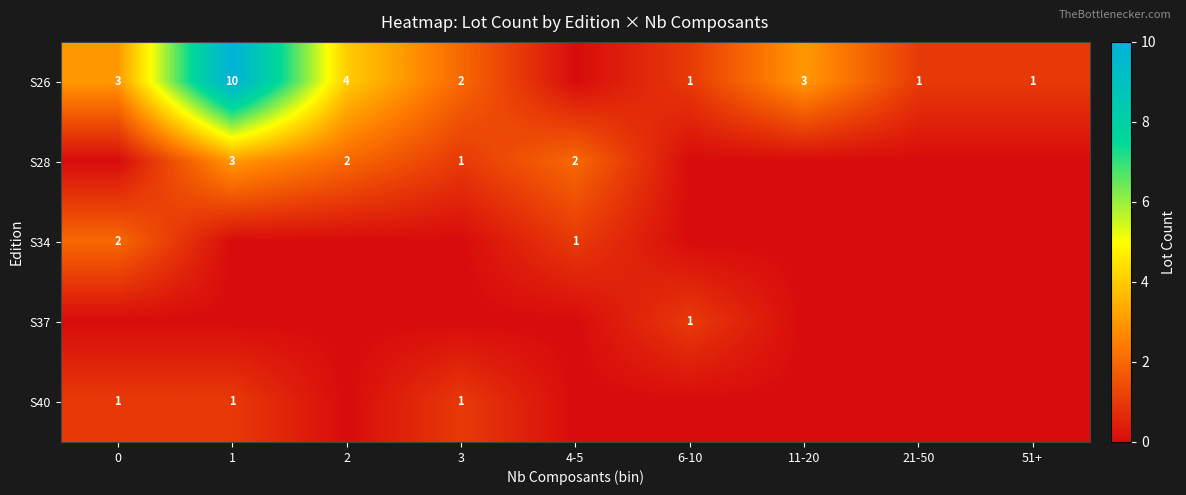

The value of S34 at 4-5 is 1. True or false?

True